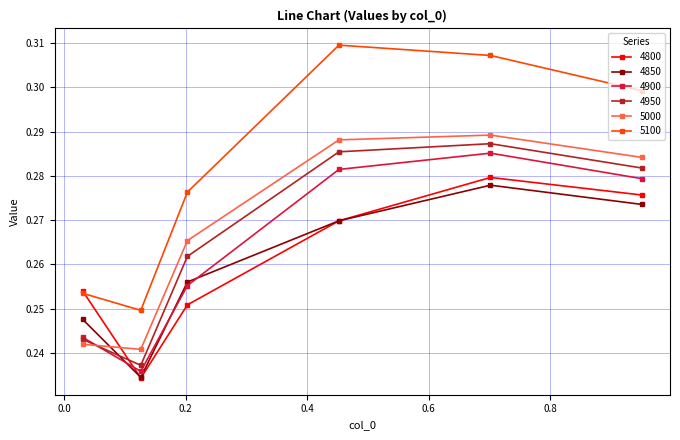

True or false: 4900 has more than 2 points higher than both neighbors.

False